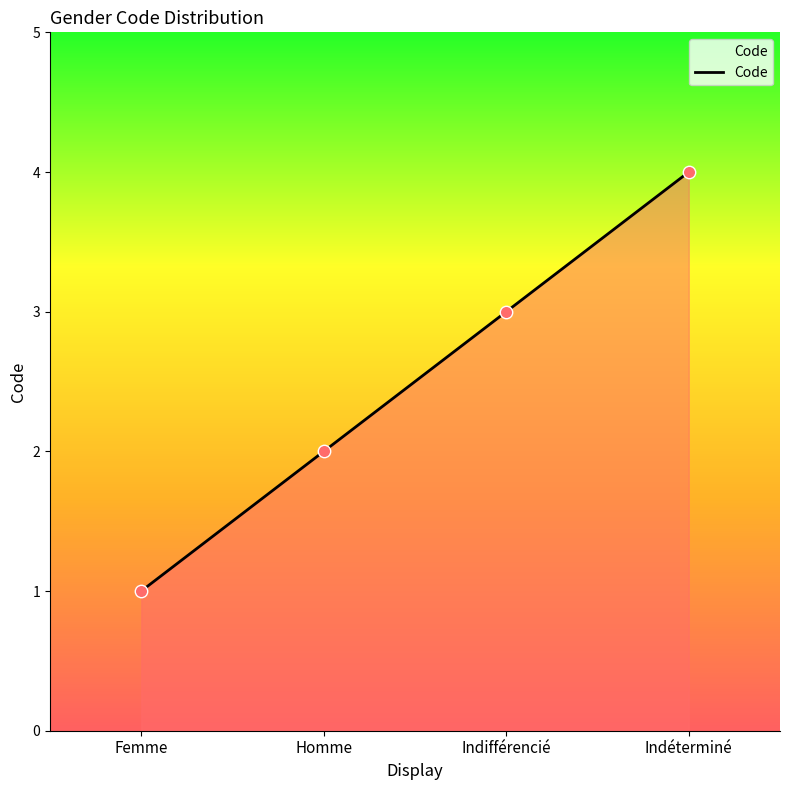

What is the ratio of the value at Homme to the value at Indifférencié?

0.7